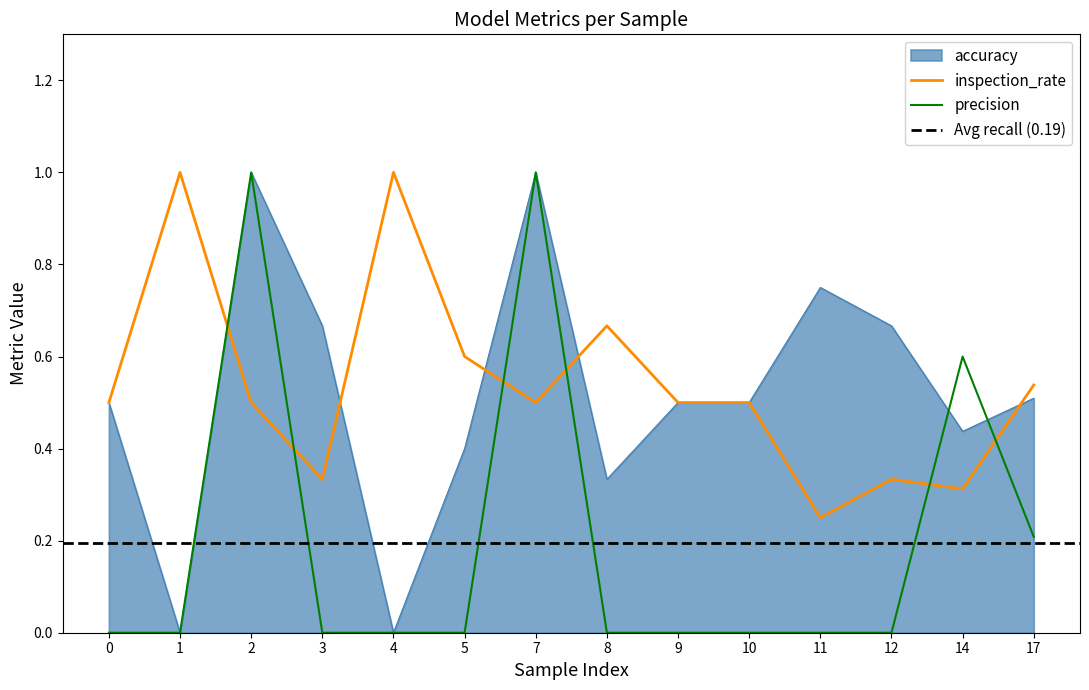

What is the value of the precision point at the 3rd from the left?

1.0